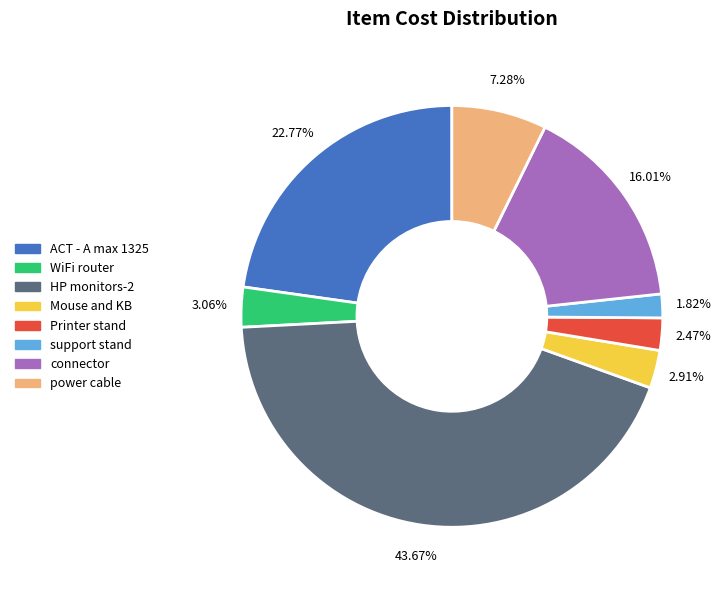

Is it true that connector is 16% of the pie?

True